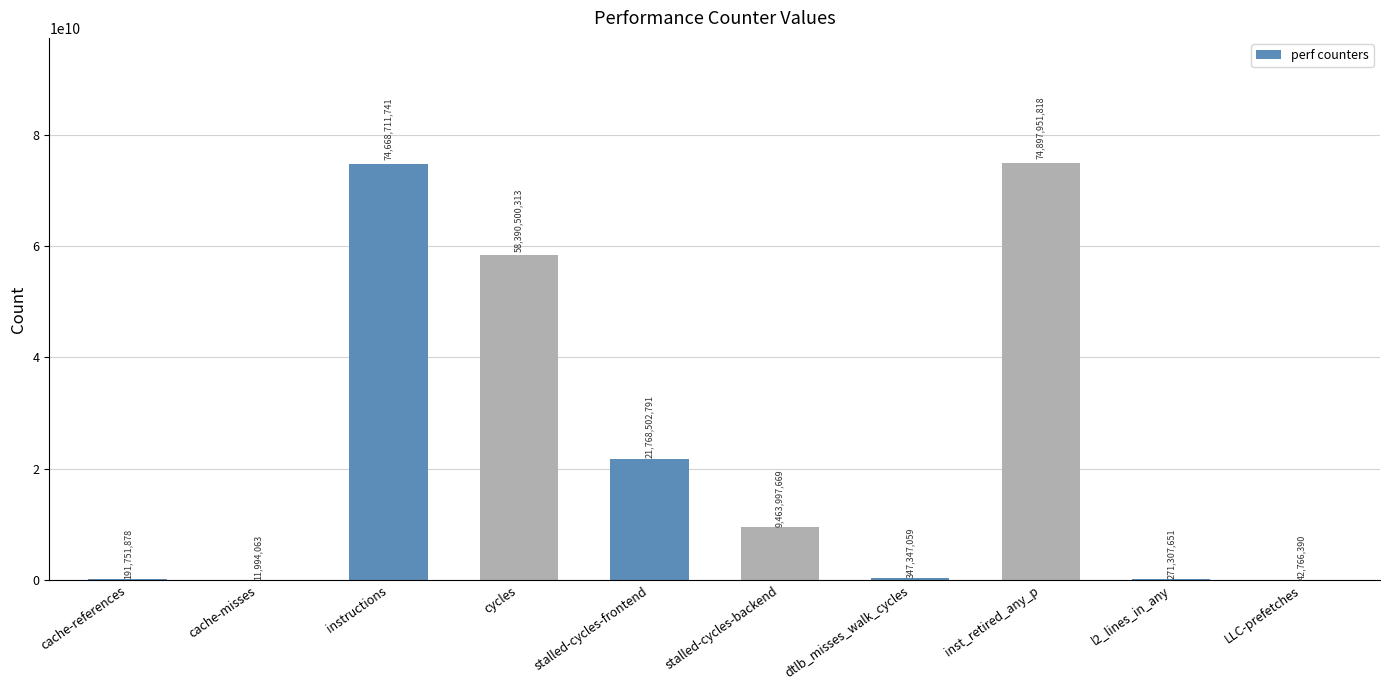

At which label does the data first exceed 9463997669?

instructions